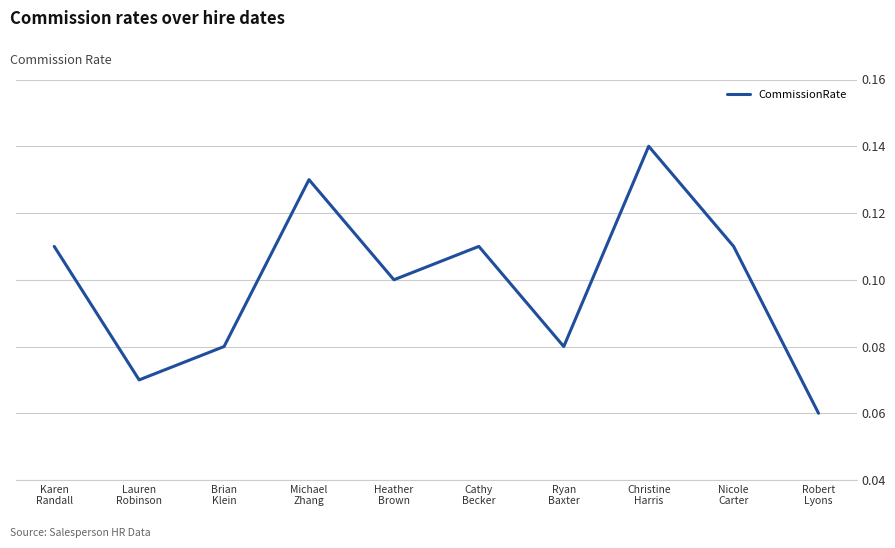

The chart shows a value of 0.3 at Christine
Harris. True or false?

False